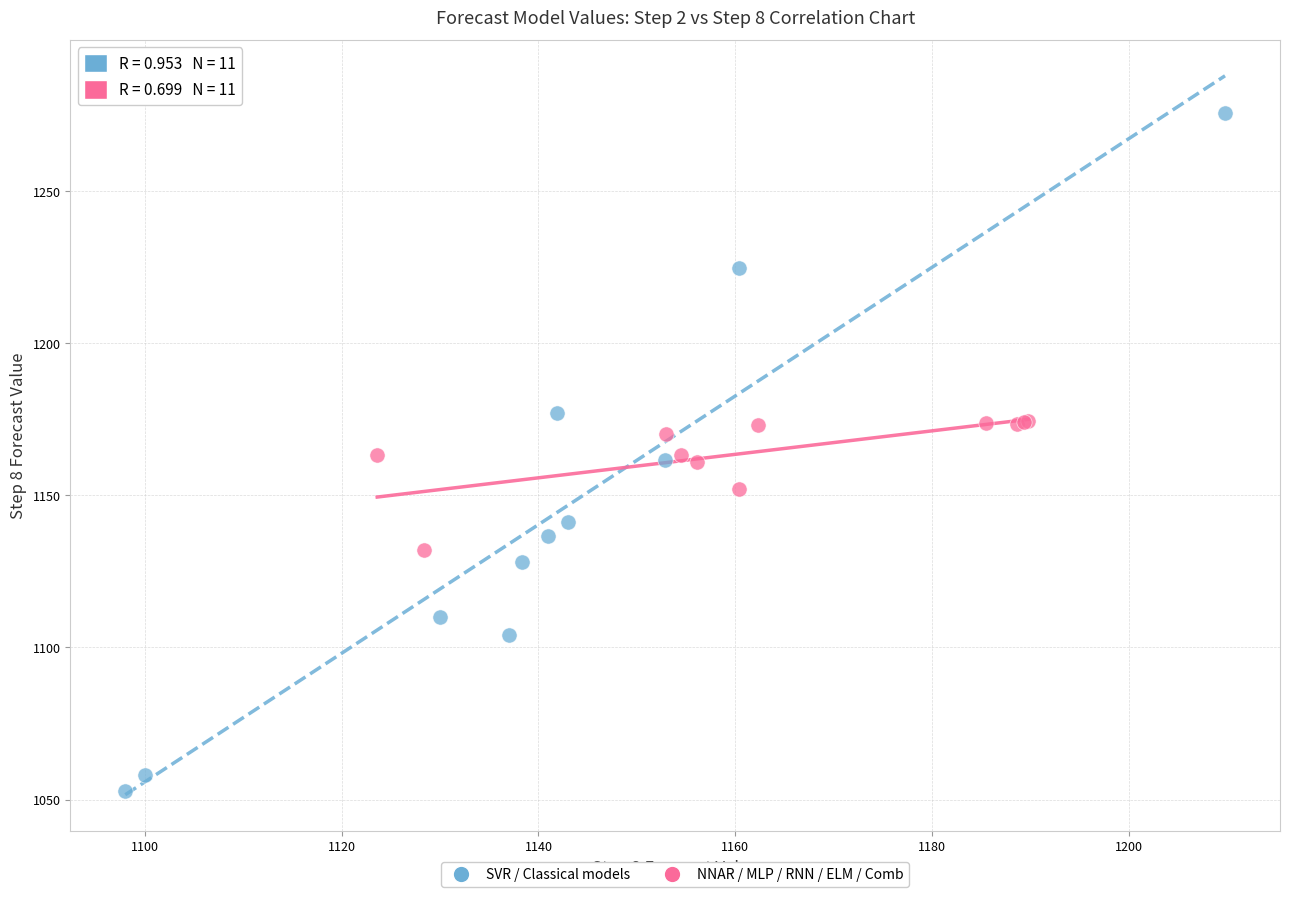

Which series reaches the maximum Y coordinate?

SVR / Classical models